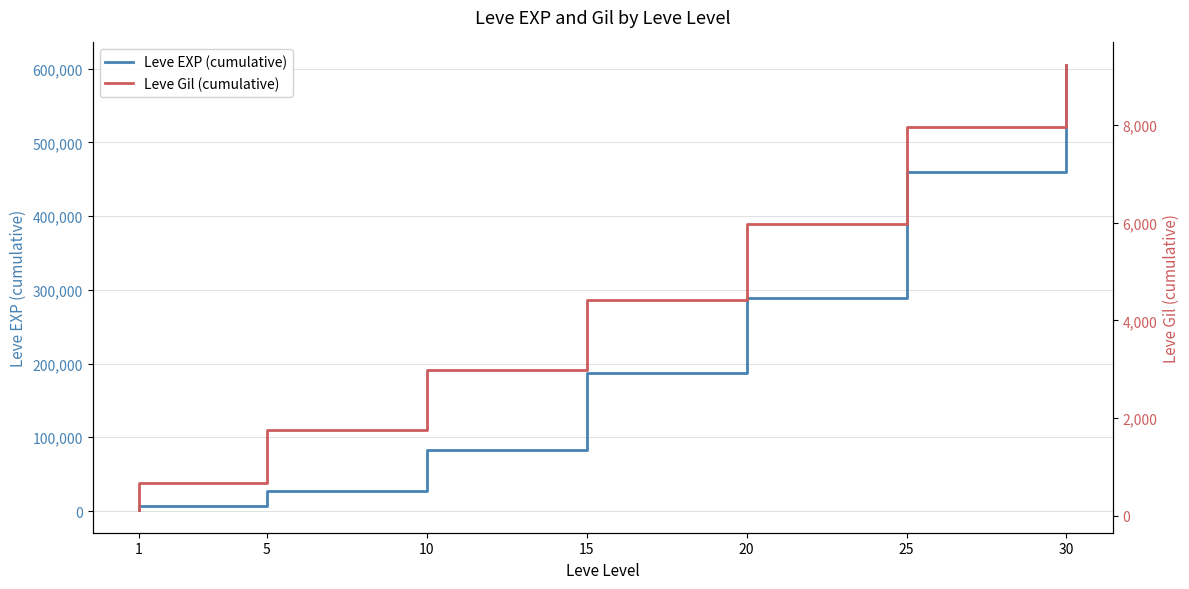

Is the value of Leve Gil (cumulative) at 10 greater than the value of Leve EXP (cumulative) at 20?

No